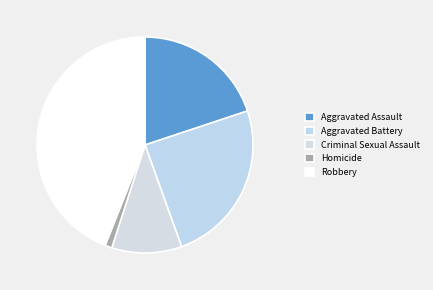

Rank the categories by value from highest to lowest.

Robbery, Aggravated Battery, Aggravated Assault, Criminal Sexual Assault, Homicide